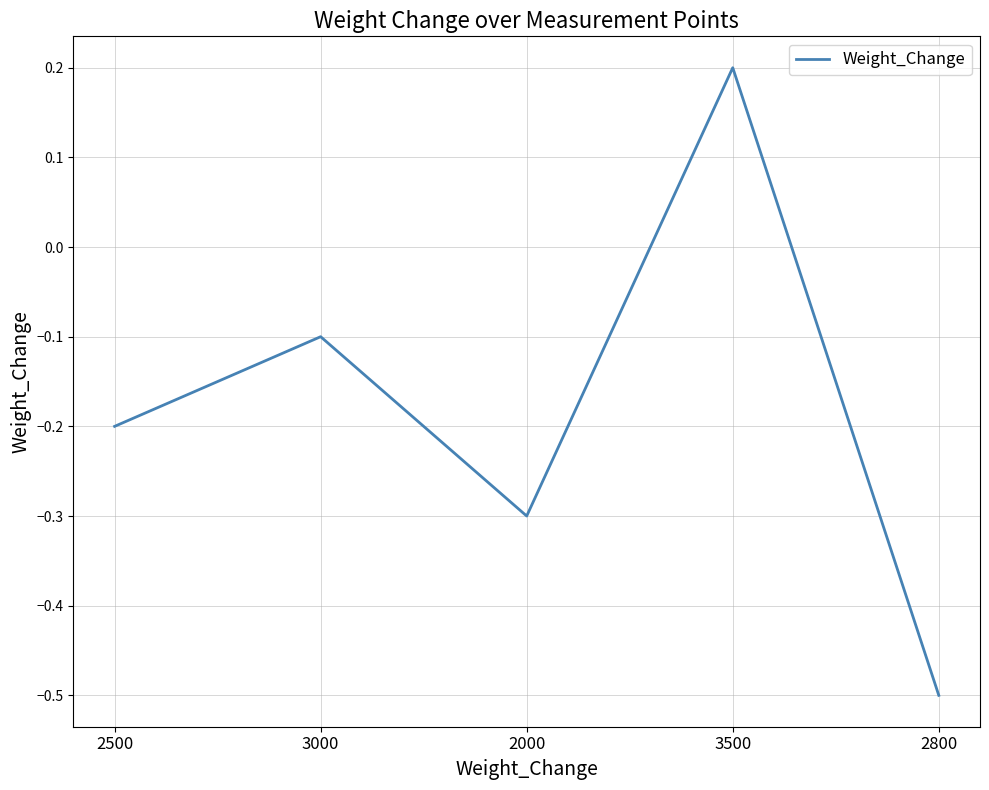

Which has a higher value, 3000 or 2800?

3000